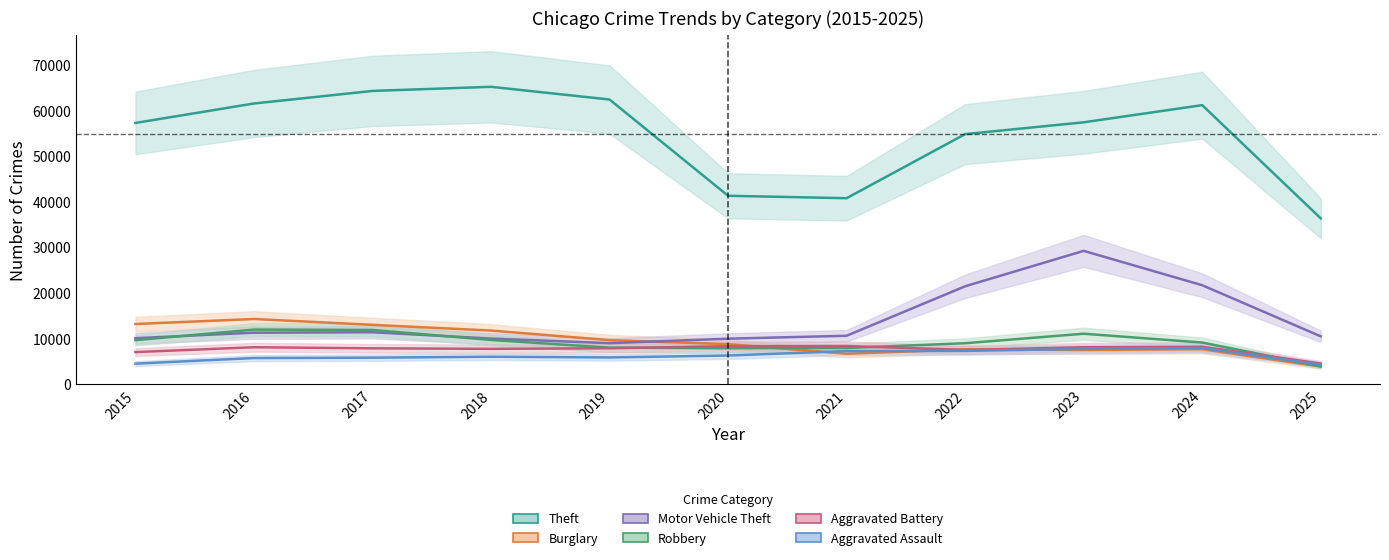

Where does the Burglary series first go above 8758?

2015